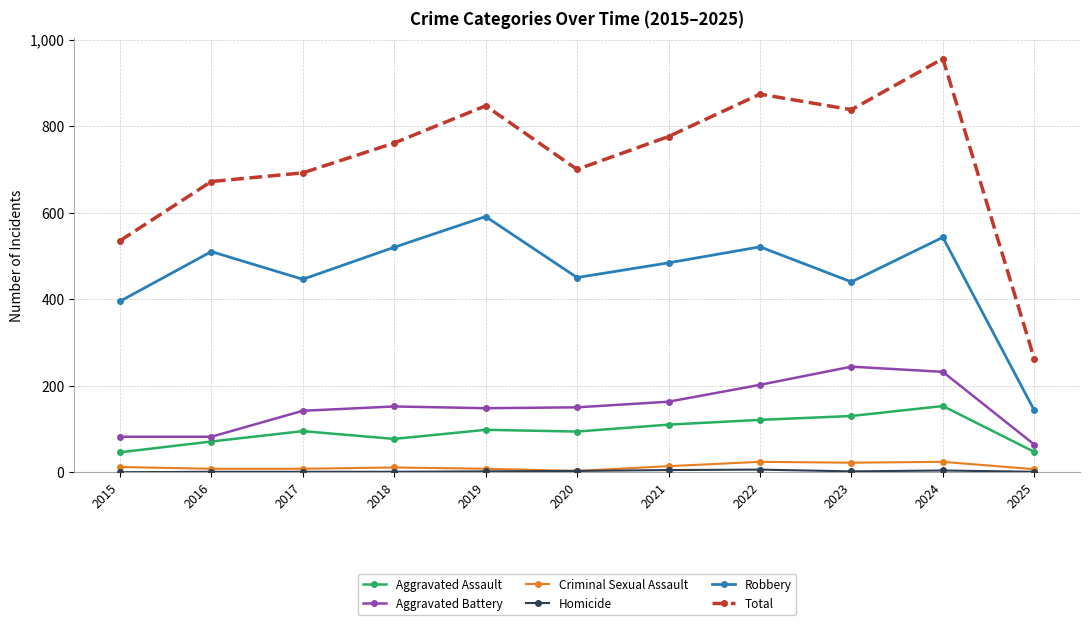

At which category does Robbery reach its first local valley?

2017